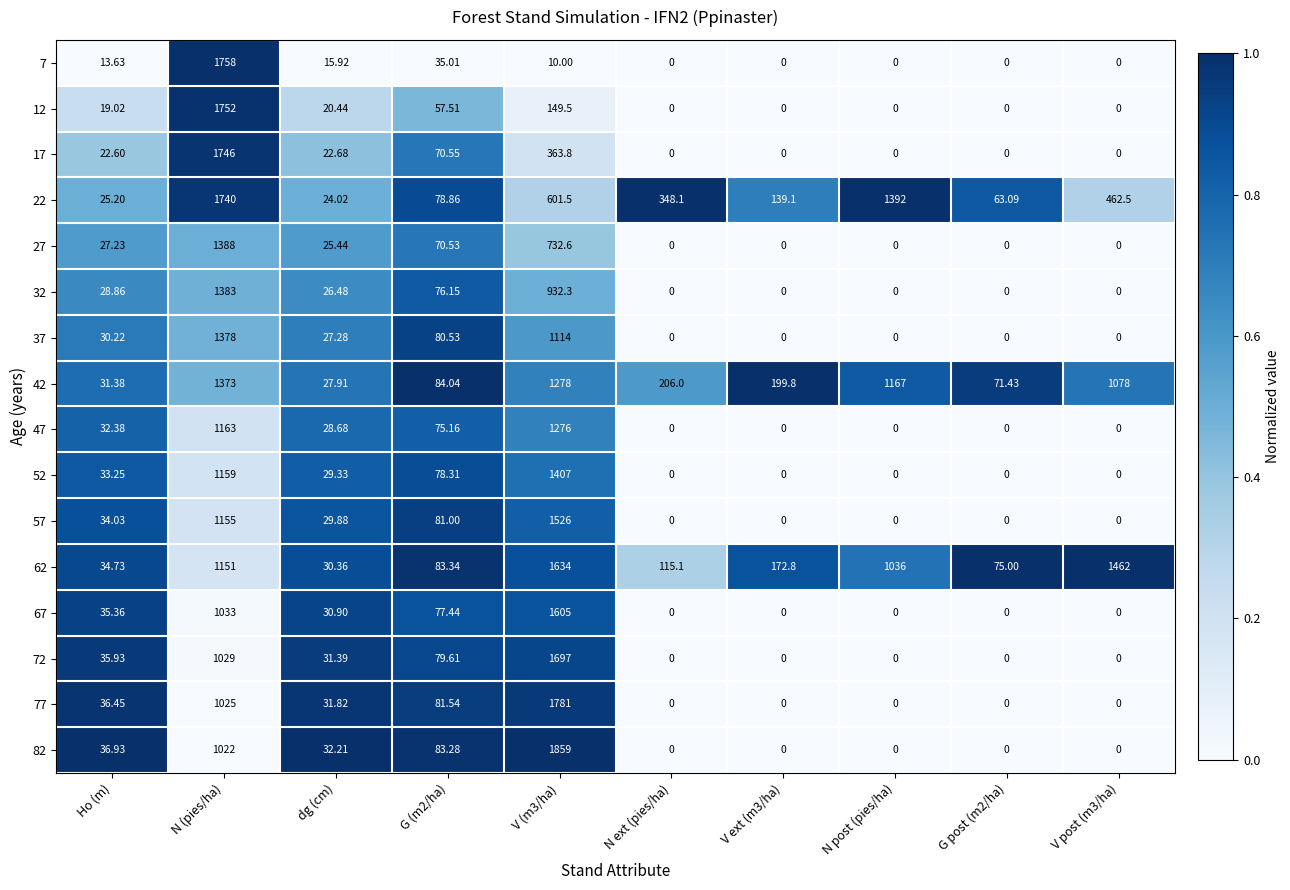

How many values in the 62 series exceed 172?

5